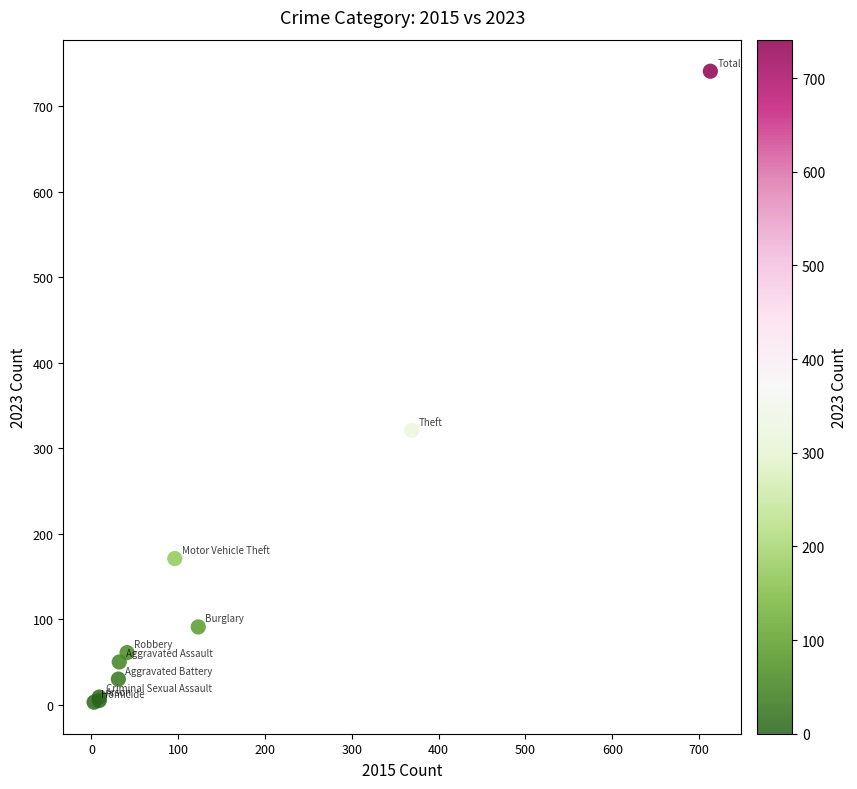

What Y value in the scatter plot is closest to 372?

321